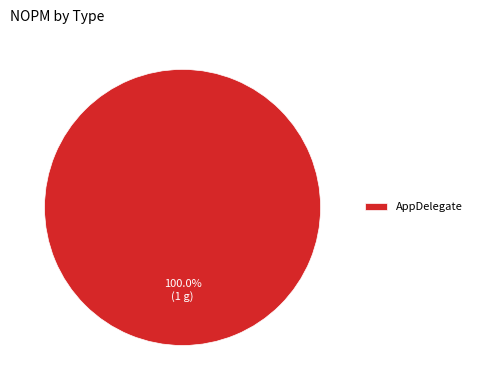

Is there any slice that represents more than half of the pie?

Yes